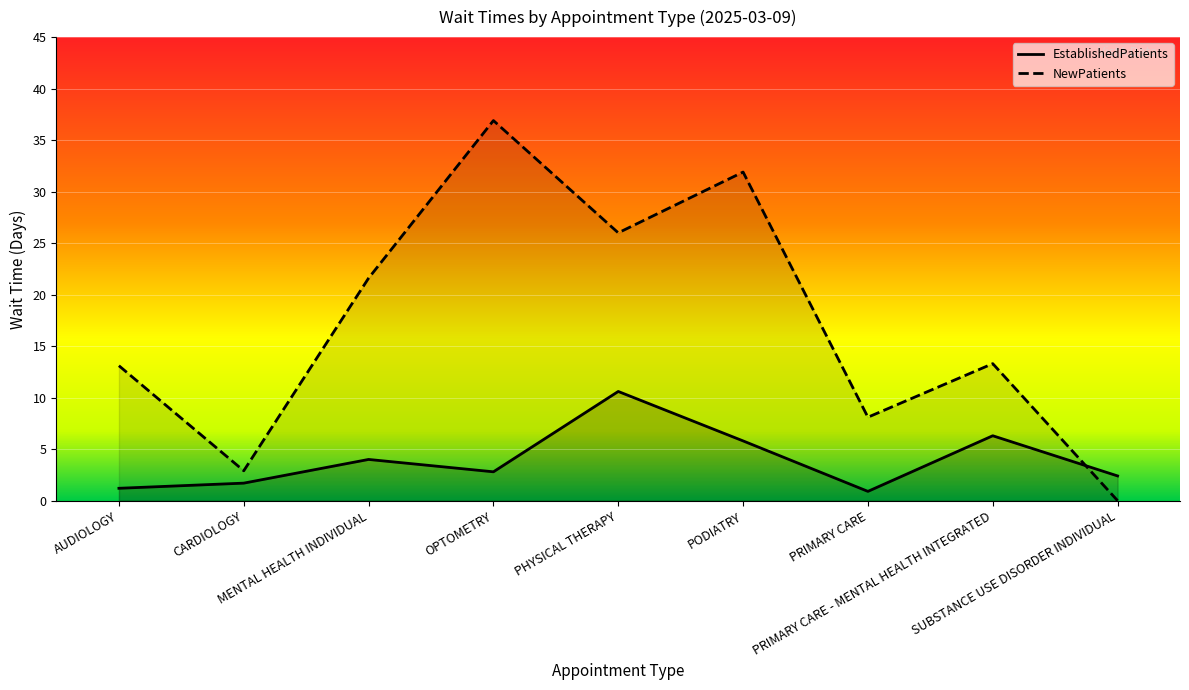

True or false: NewPatients and EstablishedPatients intersect in this chart.

True